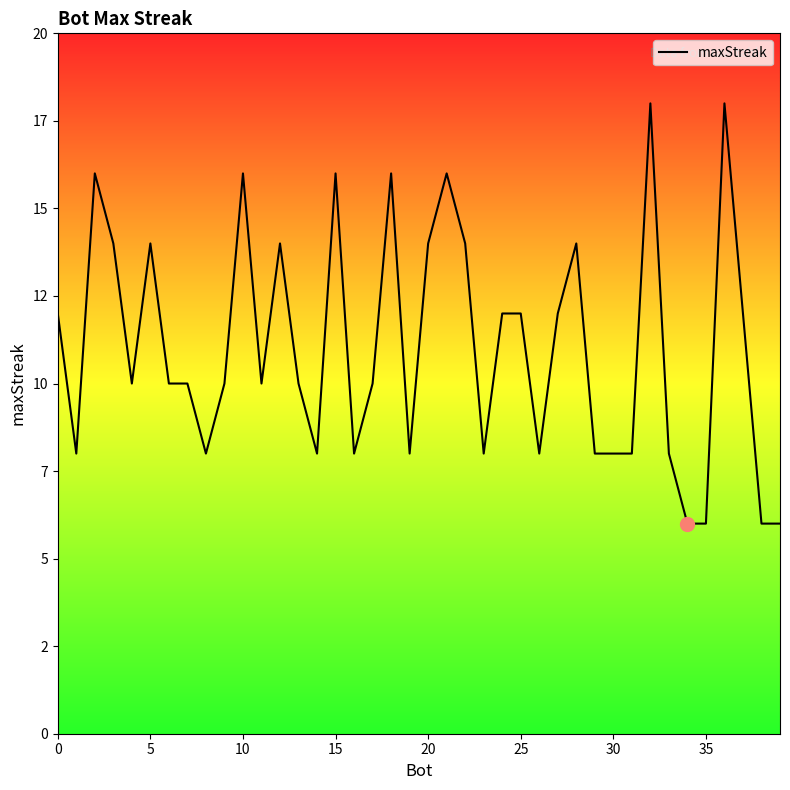

Does the chart have visible grid lines?

No